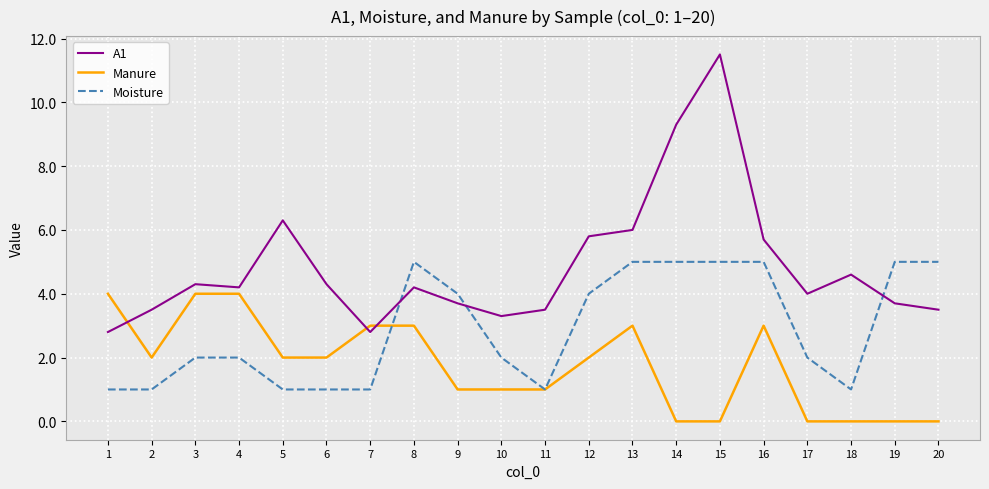

The Moisture series shows 1.4 at 13. True or false?

False